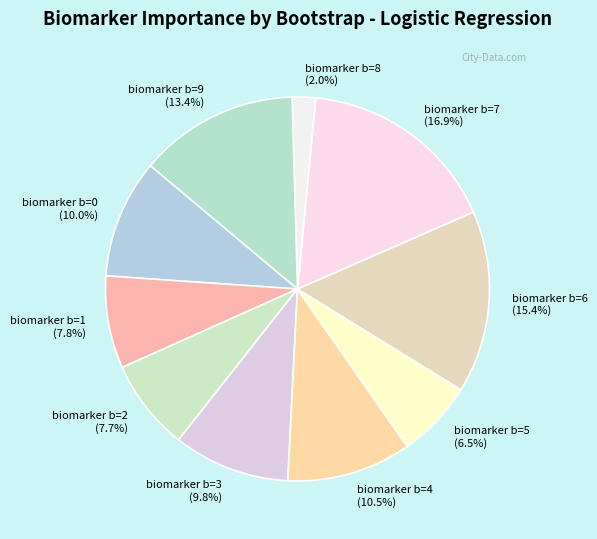

What is the largest slice in the pie chart?

biomarker b=7 (16.9%)